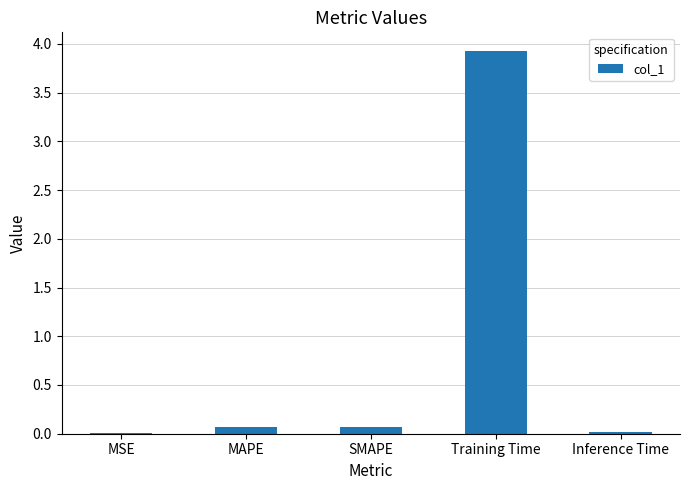

At which category does the chart reach its peak across all series?

Training Time